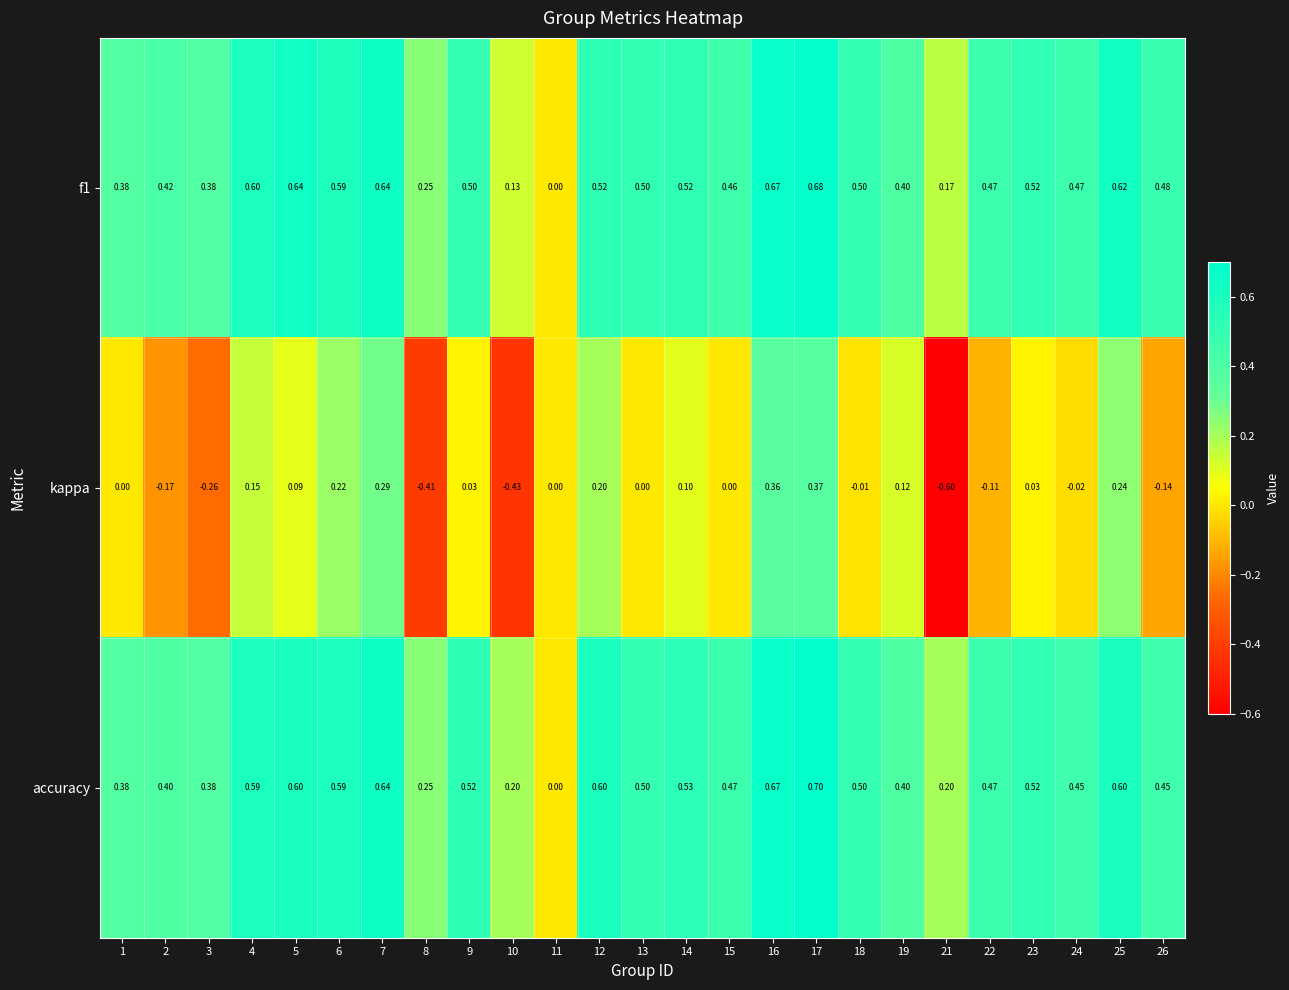

Which series changed the most between 2 and 22?

accuracy